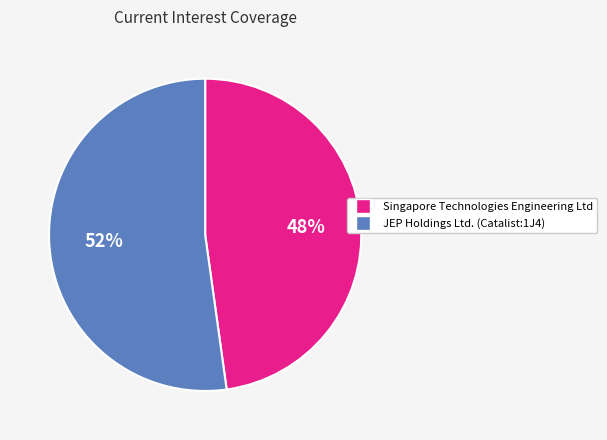

True or false: JEP Holdings Ltd. (Catalist:1J4) accounts for 65% of the total.

False